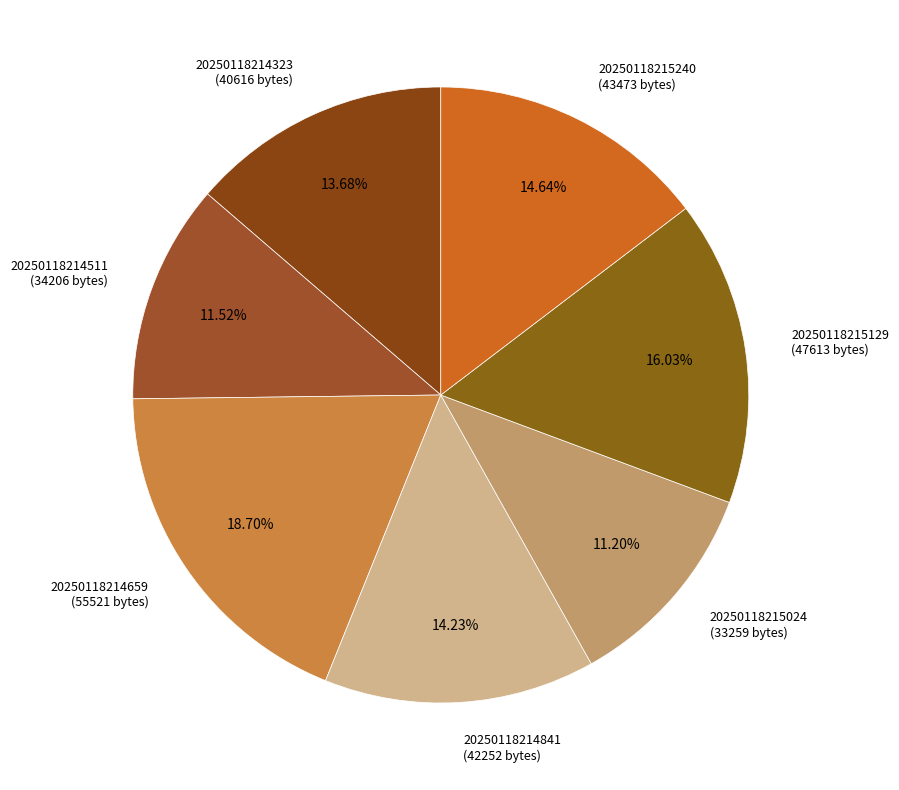

How many segments does this pie chart have?

7